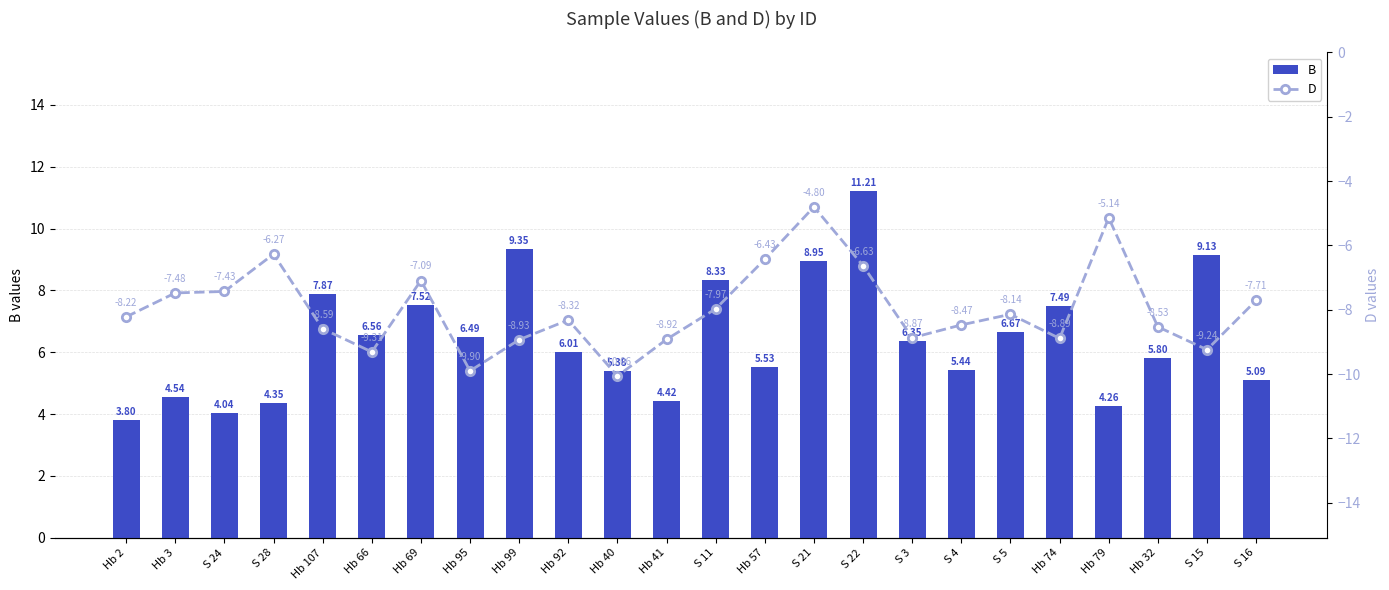

Are the bars grouped side by side (vs. stacked)?

Yes